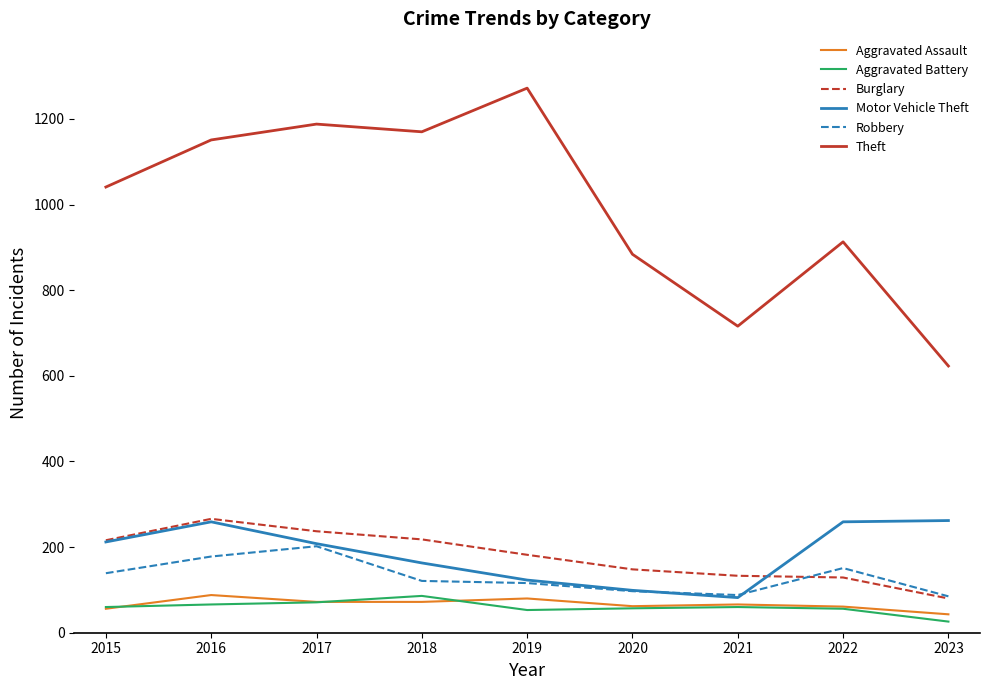

True or false: Theft and Robbery cross at least once.

False